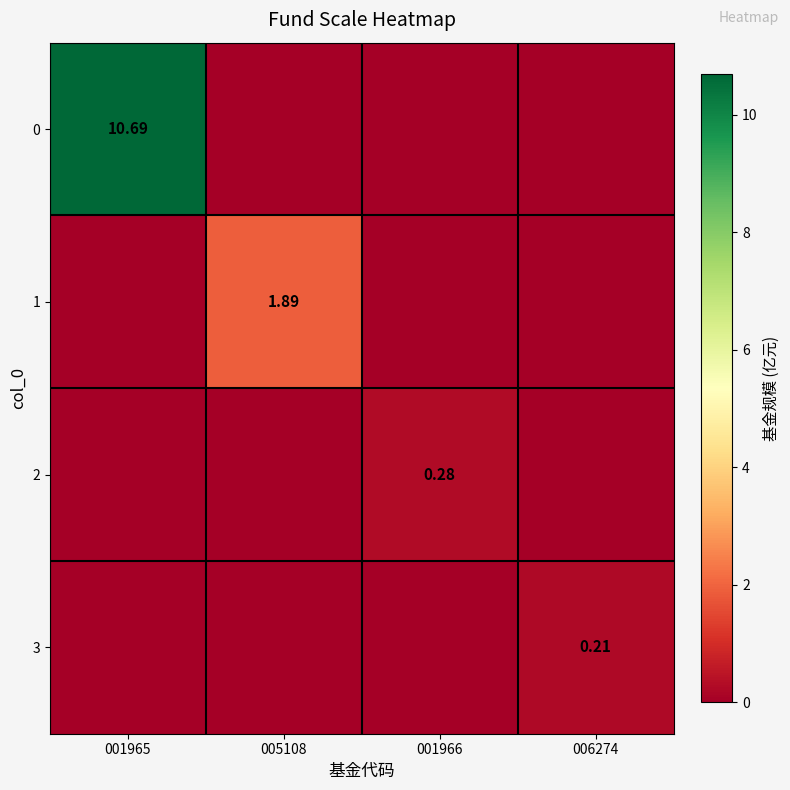

Count the 3 values in the range 0 to 1.

4